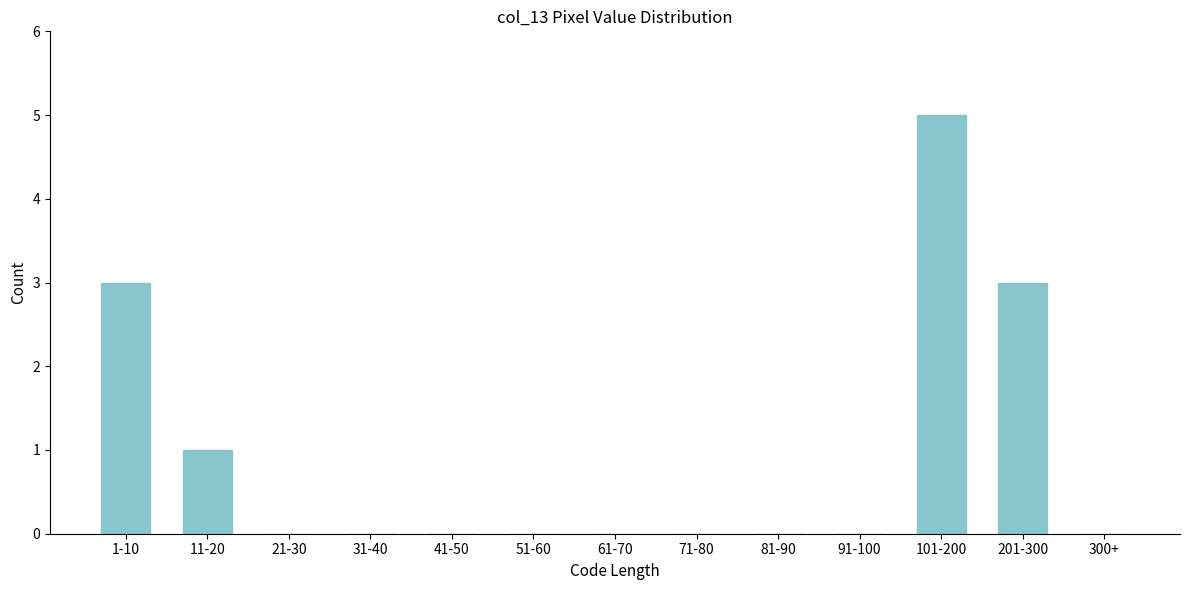

Reading right to left, what are all the values shown in this chart?

300+=0	201-300=3	101-200=5	91-100=0	81-90=0	71-80=0	61-70=0	51-60=0	41-50=0	31-40=0	21-30=0	11-20=1	1-10=3